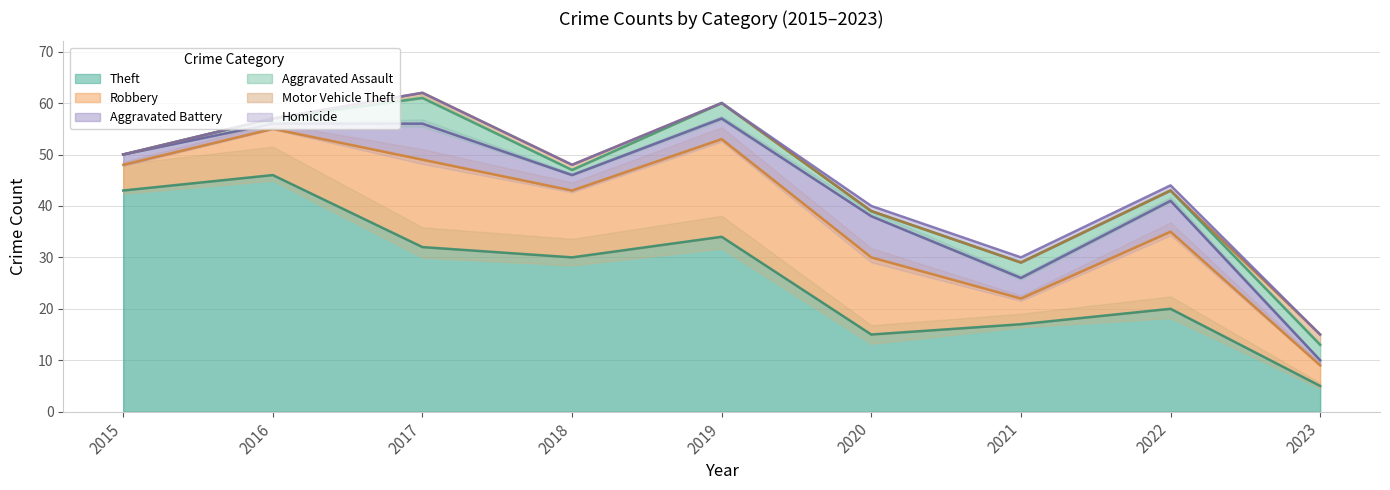

True or false: Theft has a value of 41 at 2018.

False